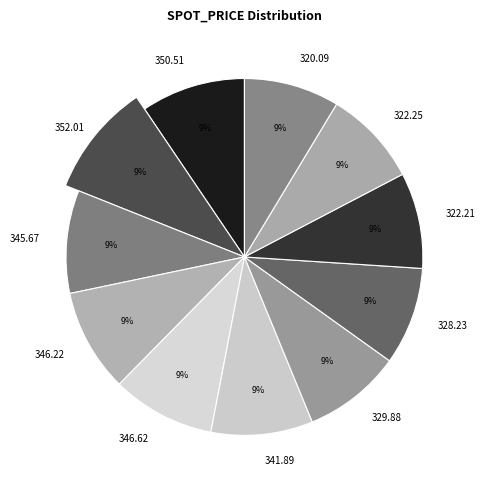

Which slice is the largest?

352.01